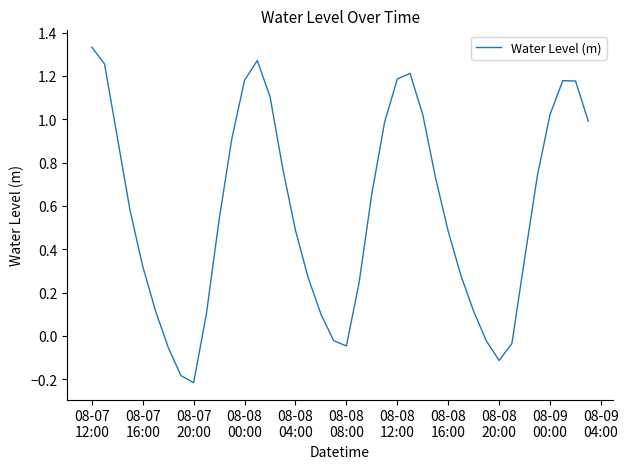

Reading left to right, transcribe all the data shown in this chart.

1.3	1.3	0.9	0.6	0.3	0.1	-0.1	-0.2	-0.2	0.1	0.5	0.9	1.2	1.3	1.1	0.8	0.5	0.3	0.1	-0.0	-0.0	0.2	0.7	1.0	1.2	1.2	1.0	0.7	0.5	0.3	0.1	-0.0	-0.1	-0.0	0.4	0.7	1.0	1.2	1.2	1.0